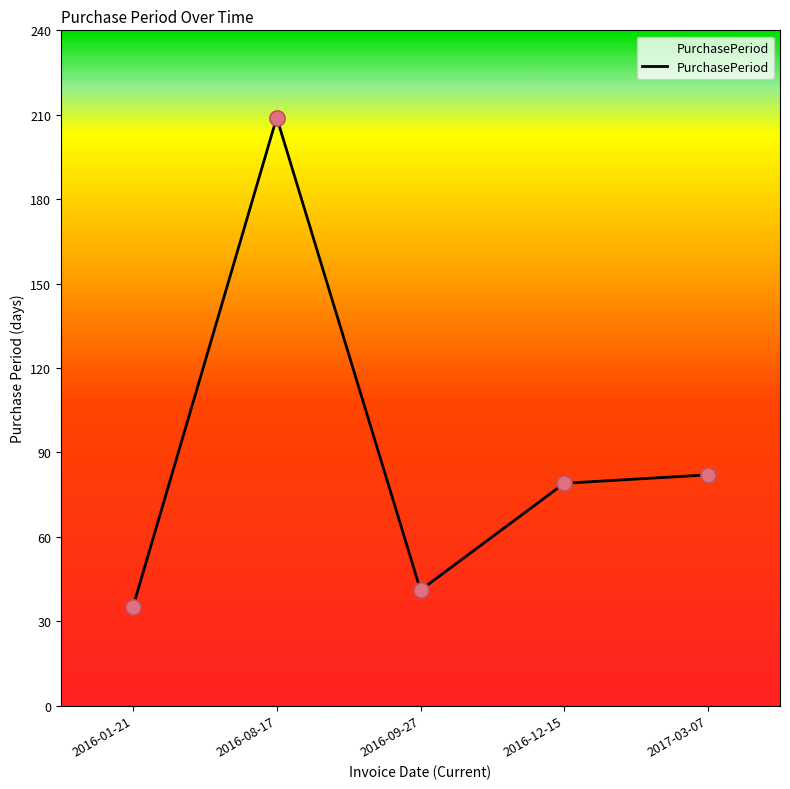

What is the change in value from 2016-12-15 to 2017-03-07?

+3